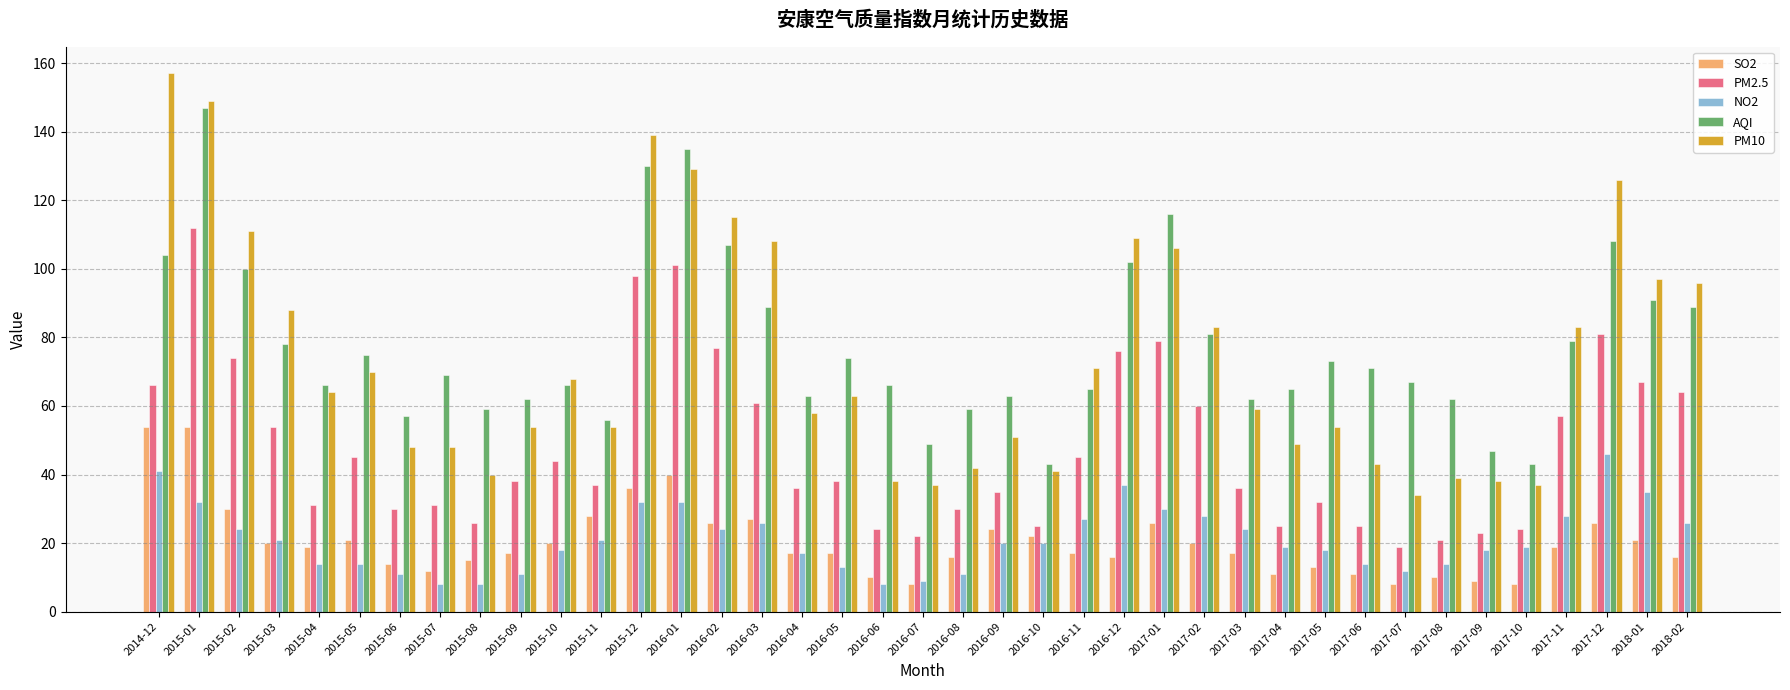

Which series has the largest range (max minus min)?

PM10